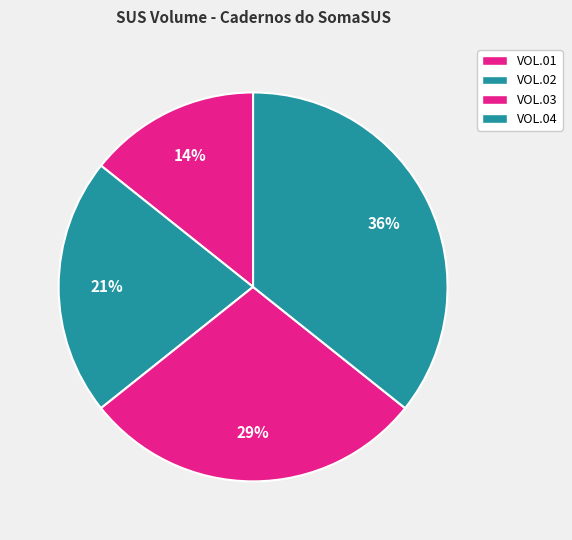

What percentage do VOL.01 and VOL.03 together represent?

42.9%